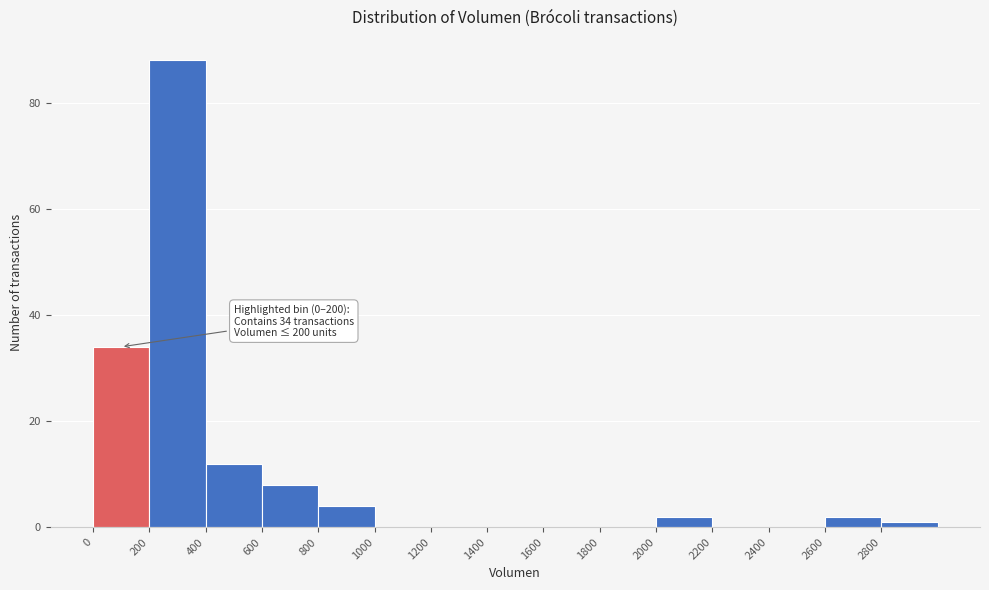

Over which range of the x-axis is the bar tallest?

200 to 400